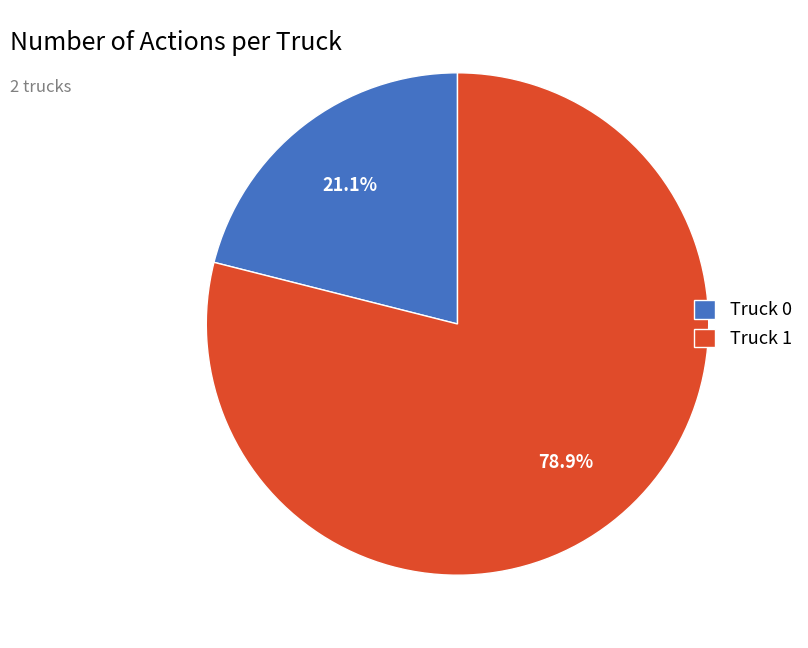

To the nearest percent, what portion does Truck 0 represent?

21%